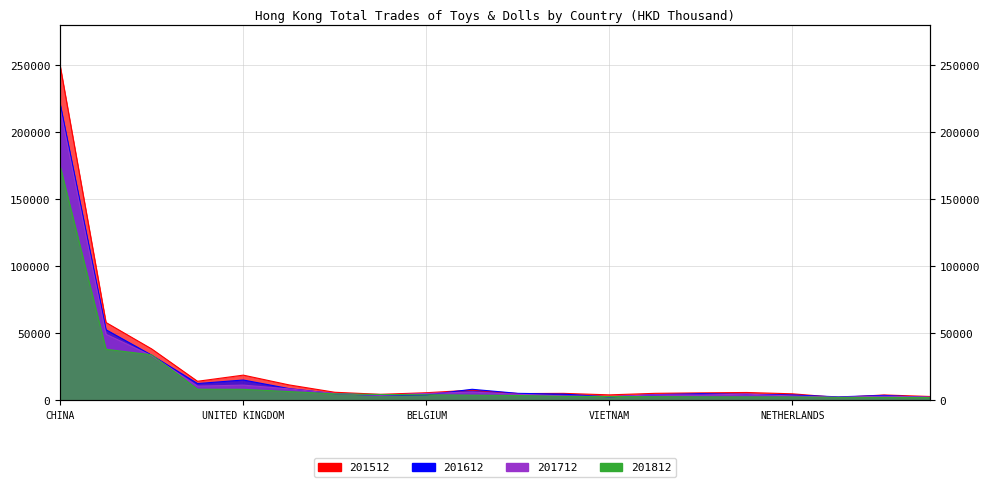

Is the value of 201812 at FRANCE greater than the value of 201512 at FRANCE?

No